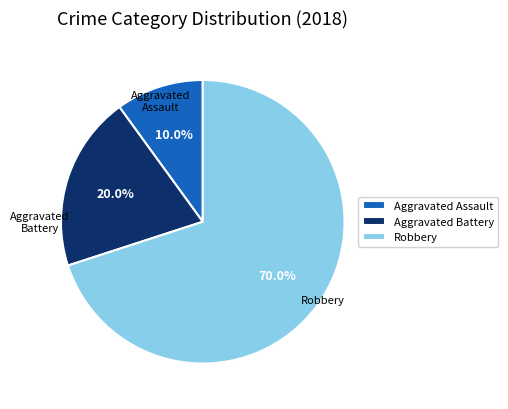

Rank the categories by value from highest to lowest.

Robbery, Aggravated Battery, Aggravated Assault